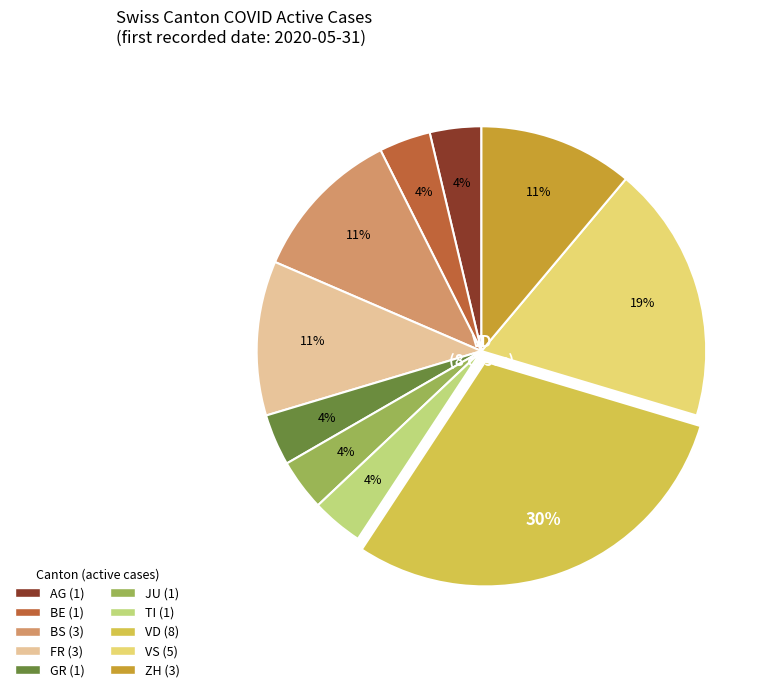

Does any single category account for the majority?

No